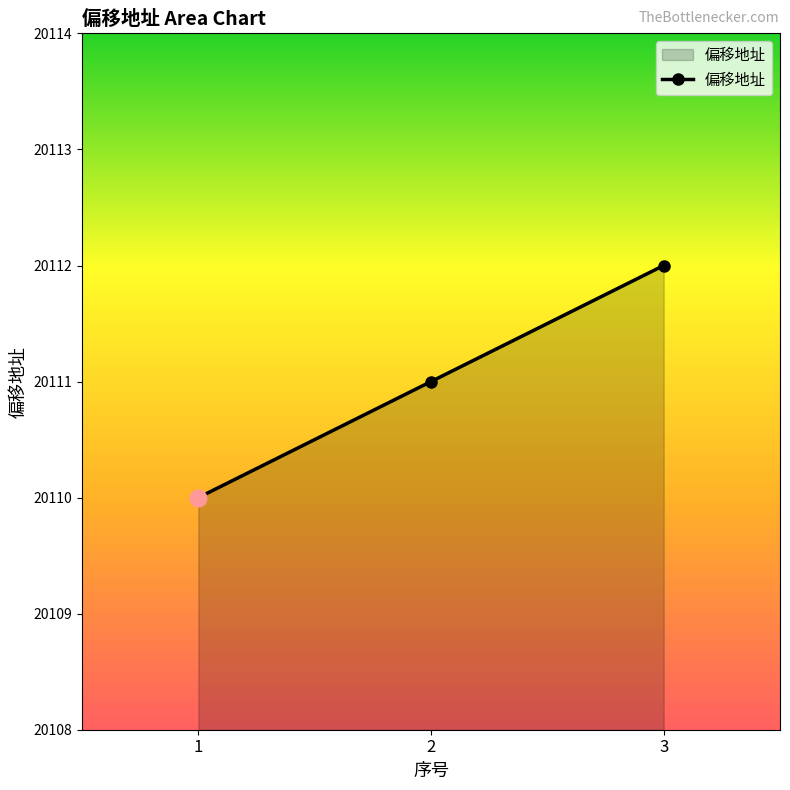

What is the value of the 2nd point from the left?

20111